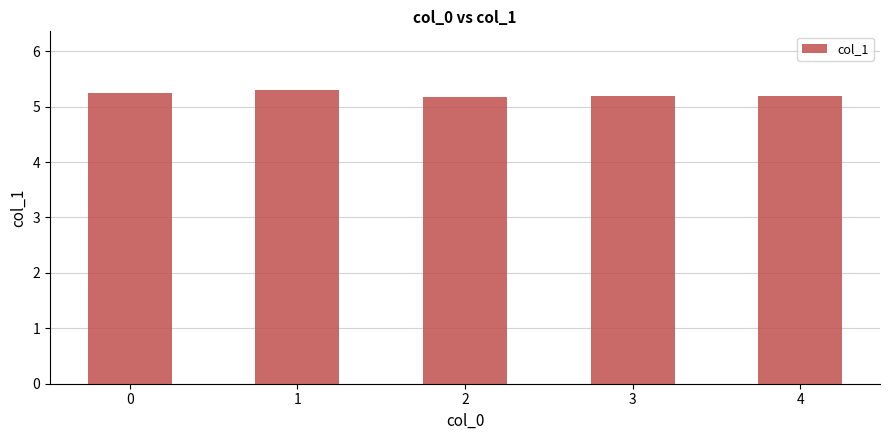

What is the sum of the values at 2 and 0?

10.4